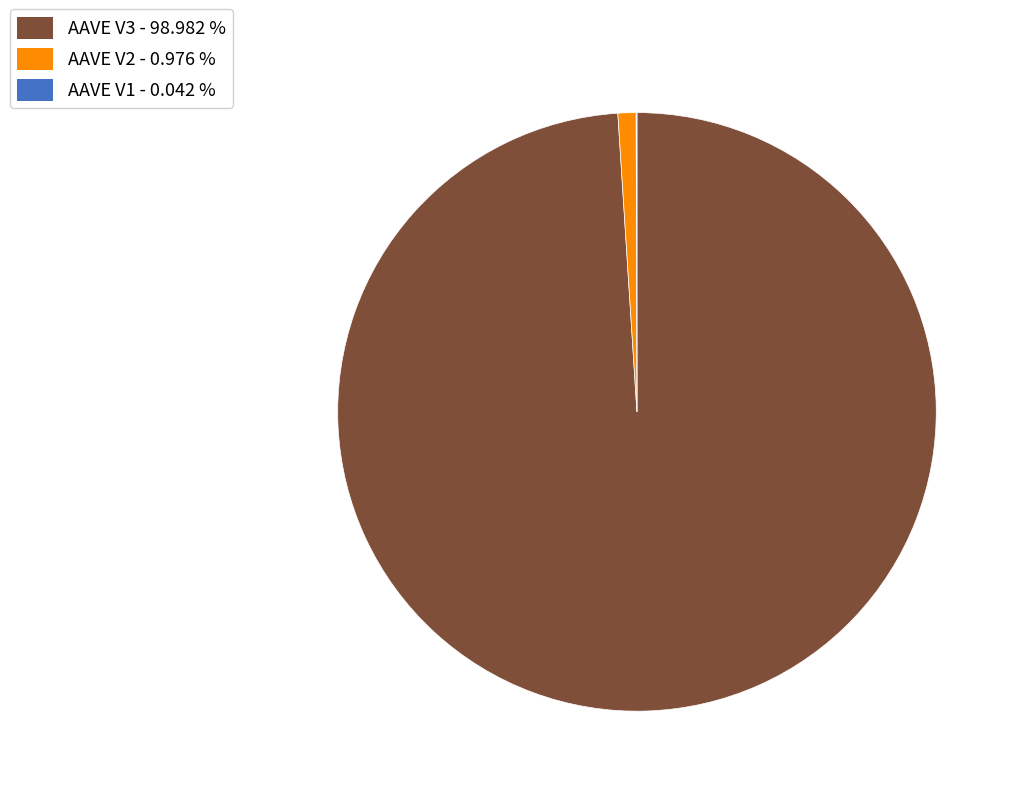

Approximately how many times larger is the value at AAVE V3 compared to AAVE V2?

101.4